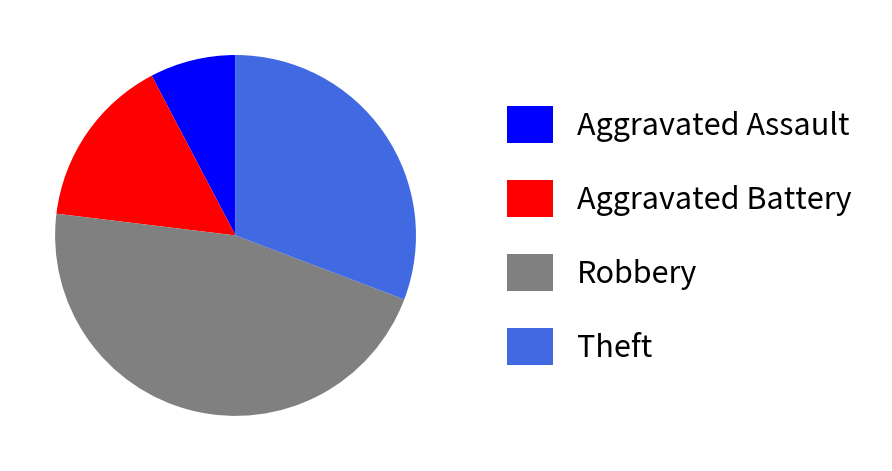

What is the smallest slice in the pie chart?

Aggravated Assault